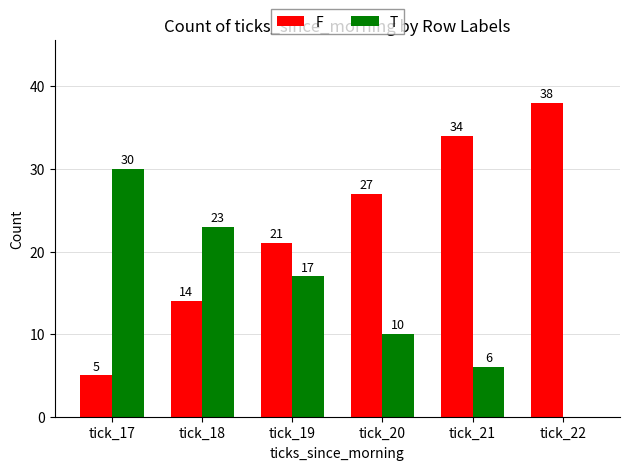

Reading left to right, list all the values displayed in this chart.

F: tick_17=5	tick_18=14	tick_19=21	tick_20=27	tick_21=34	tick_22=38
T: tick_17=30	tick_18=23	tick_19=17	tick_20=10	tick_21=6	tick_22=0